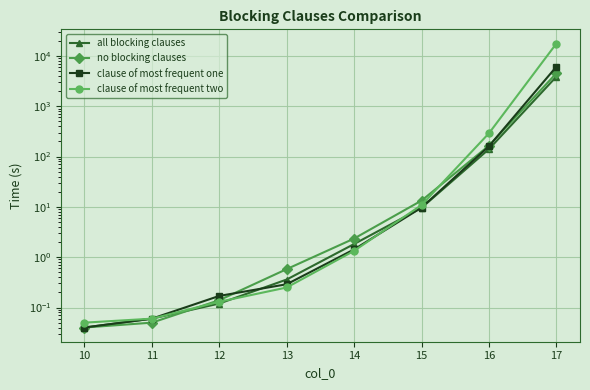

What is the sum of all all blocking clauses values?

4038.0